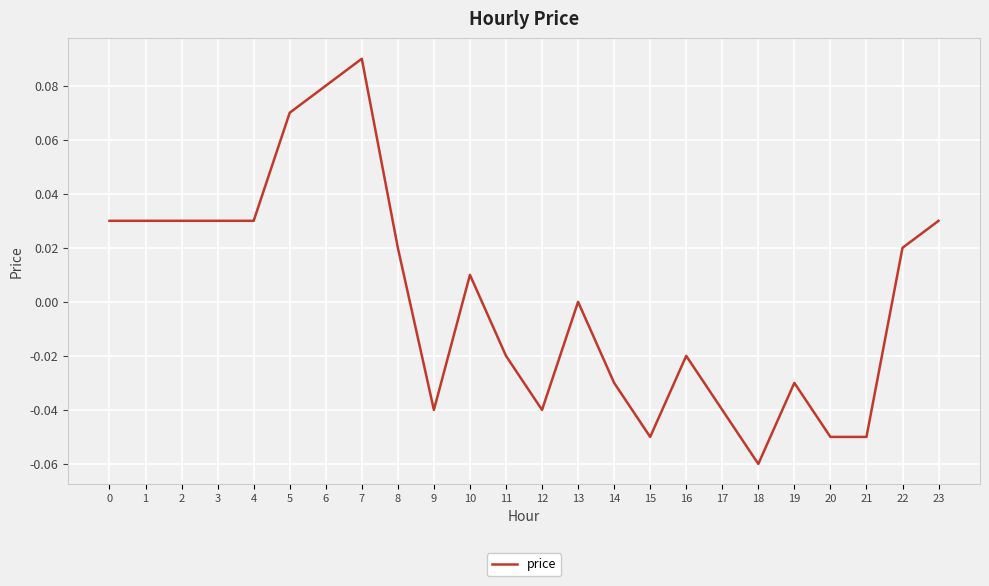

How many lines are shown in the chart?

1